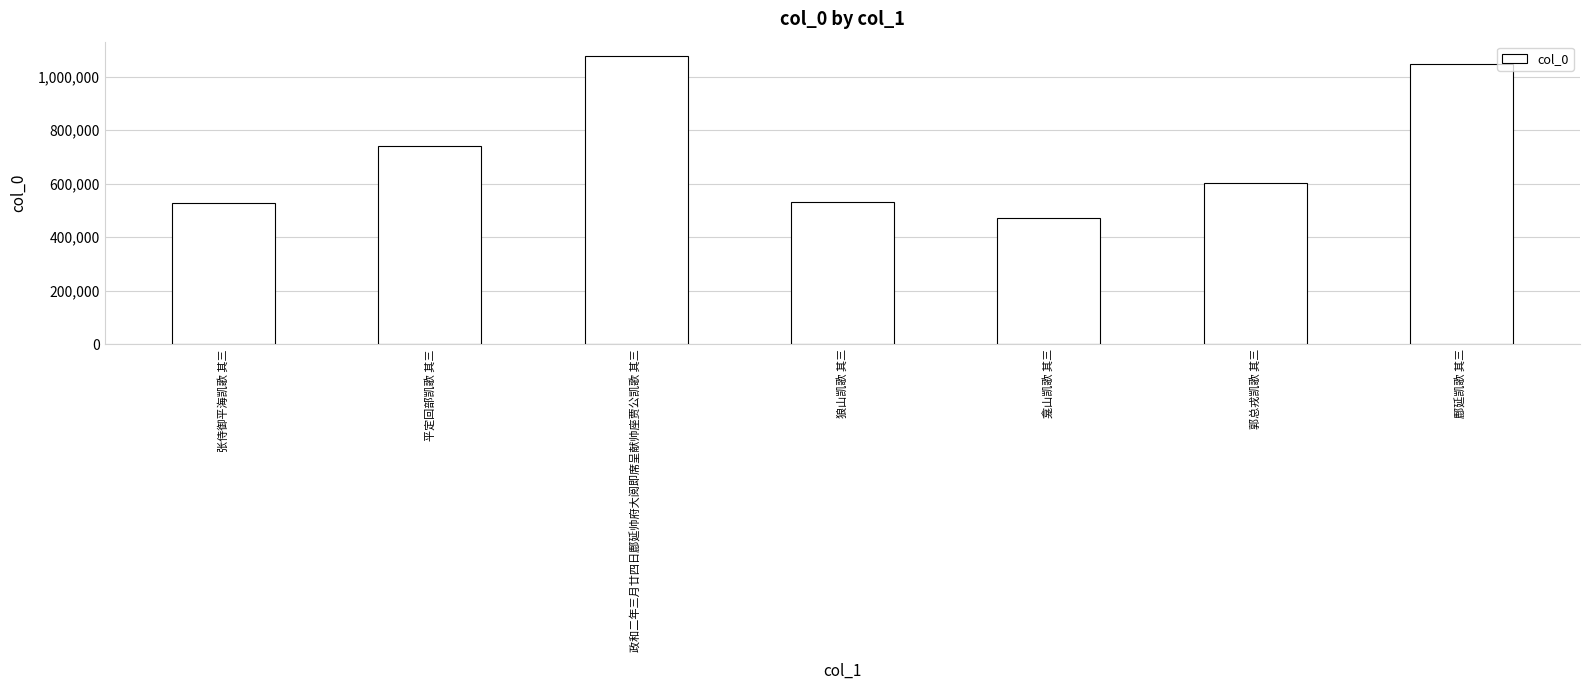

The chart shows a value of 166003 at 狼山凯歌 其三. True or false?

False